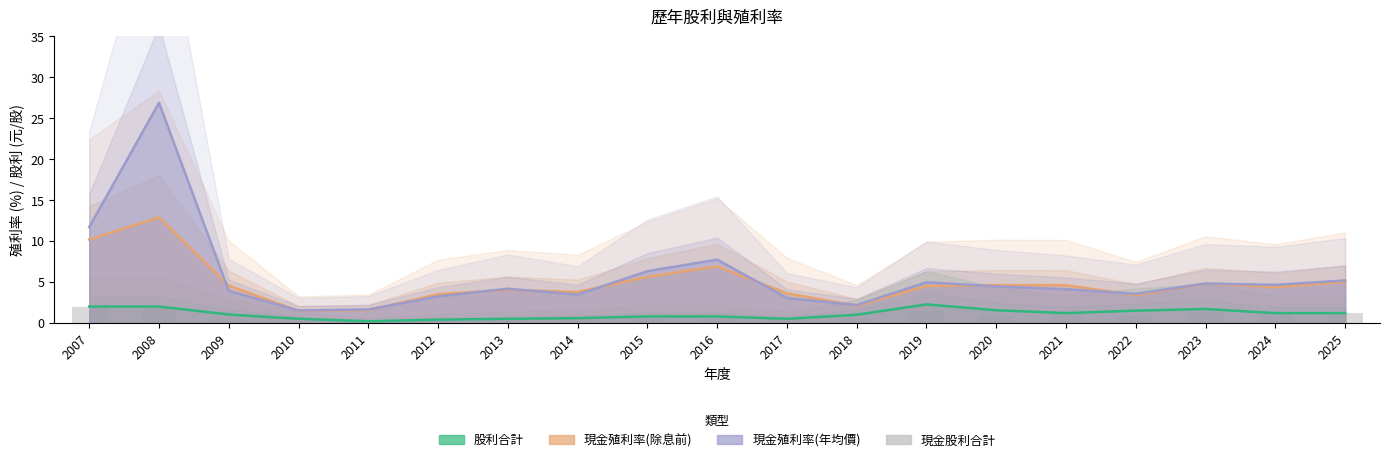

How many groups of bars are there?

19